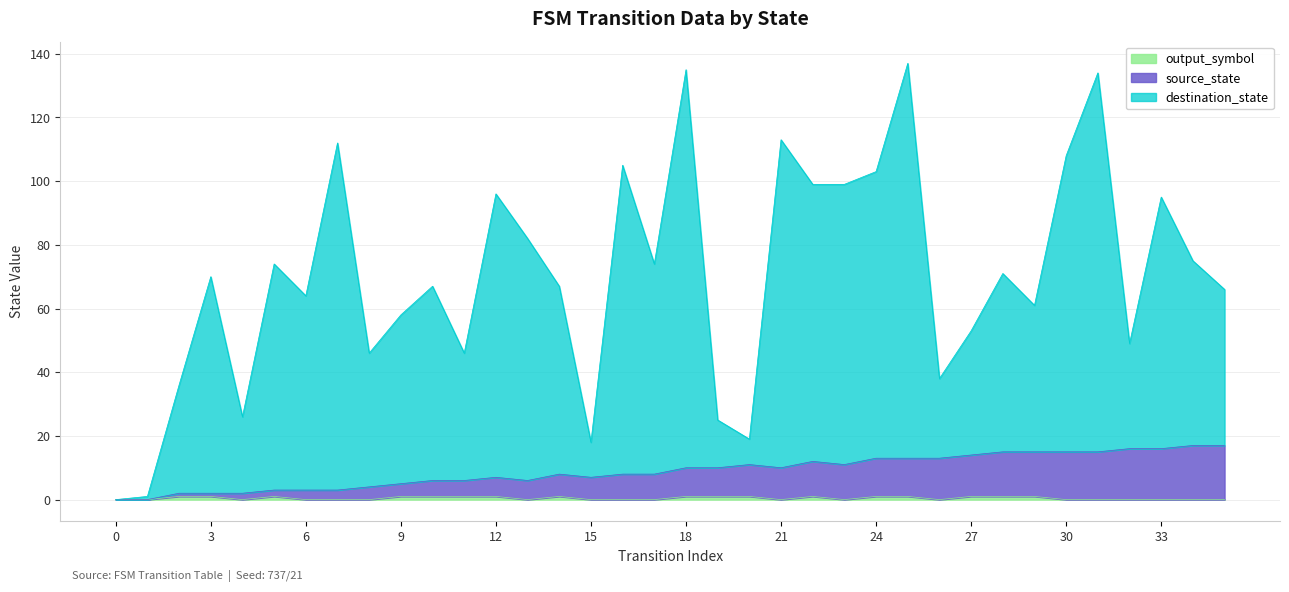

True or false: source_state has more than 0 points higher than both neighbors.

True